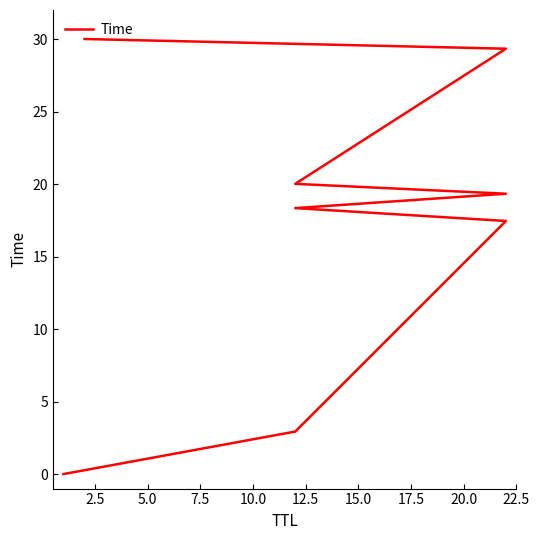

What is the label of the 7th point from the right?

2.5